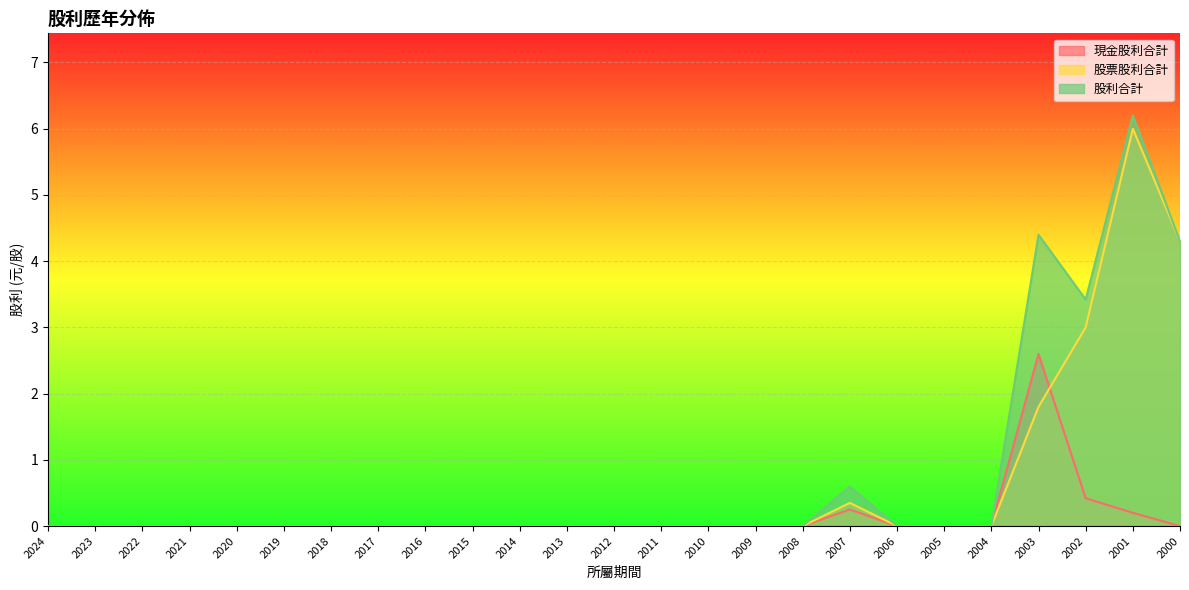

Rank the series by their maximum value, from lowest to highest.

現金股利合計, 股票股利合計, 股利合計